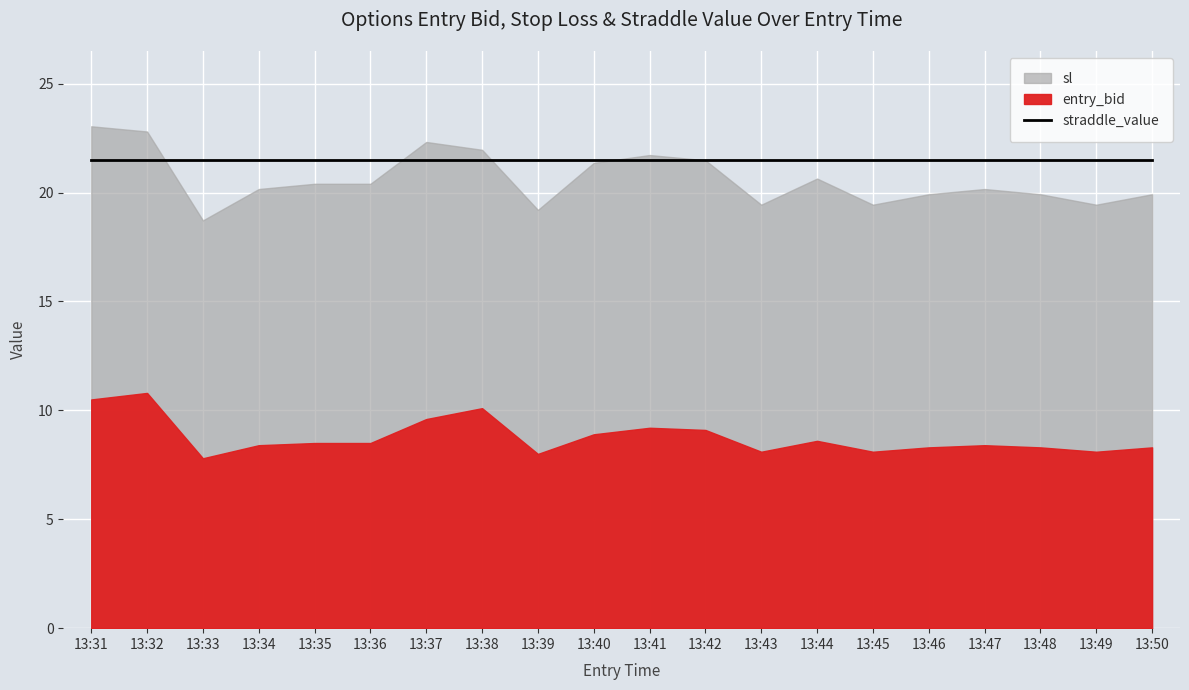

What is the value of the entry_bid point at the 17th from the left?

8.4